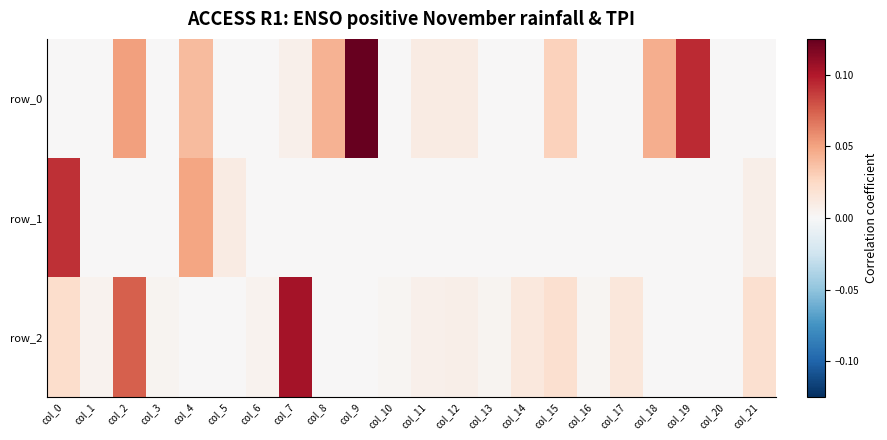

At which label is row_0 closest to 0?

col_0